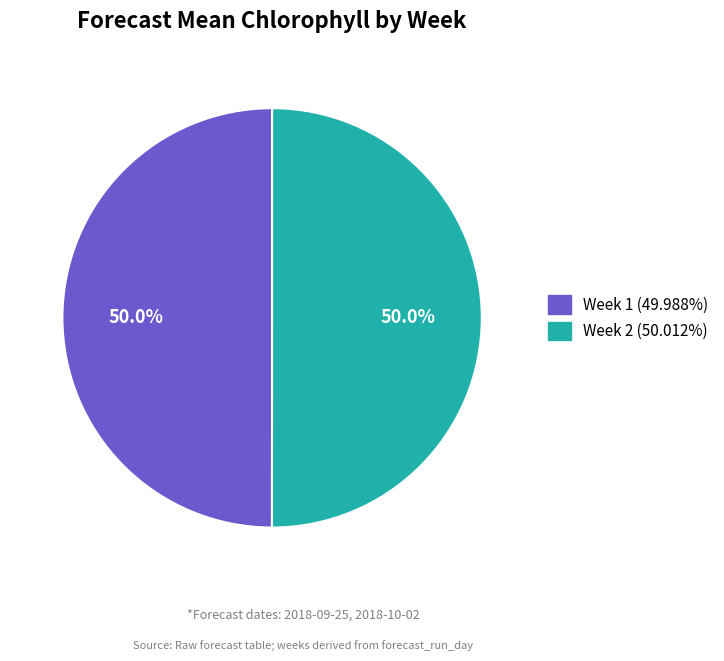

What is the ratio of the value at Week 2 to the value at Week 1?

1.0